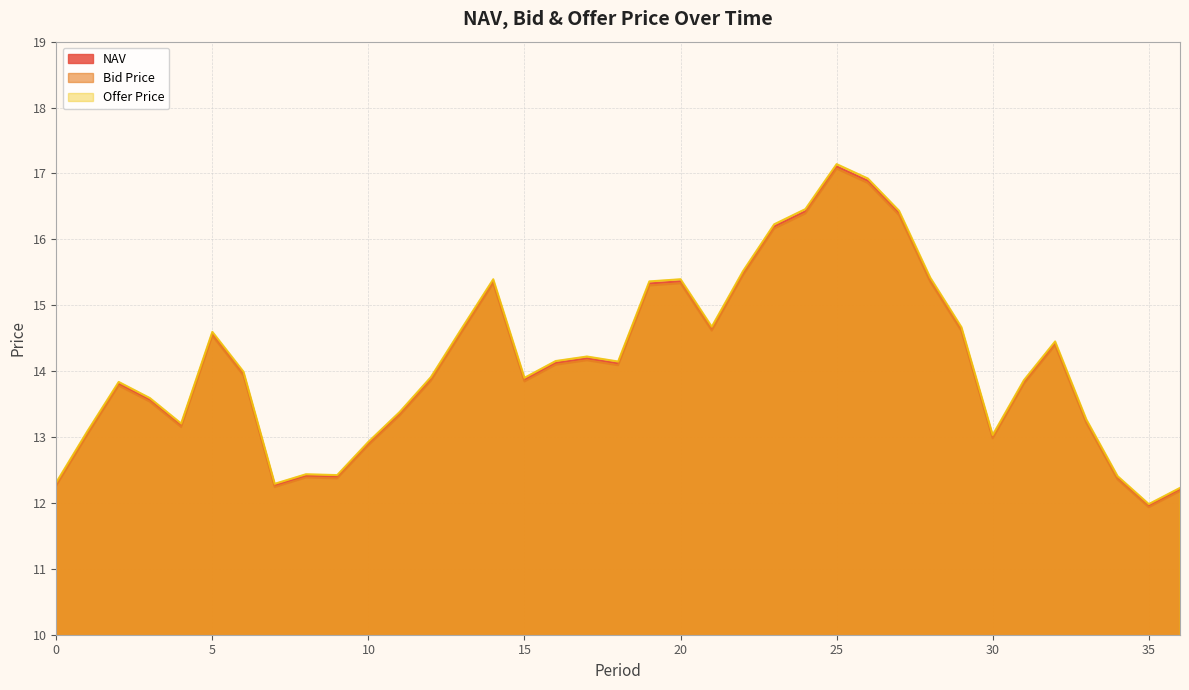

What is the value of the NAV point at the 16th from the left?

13.9